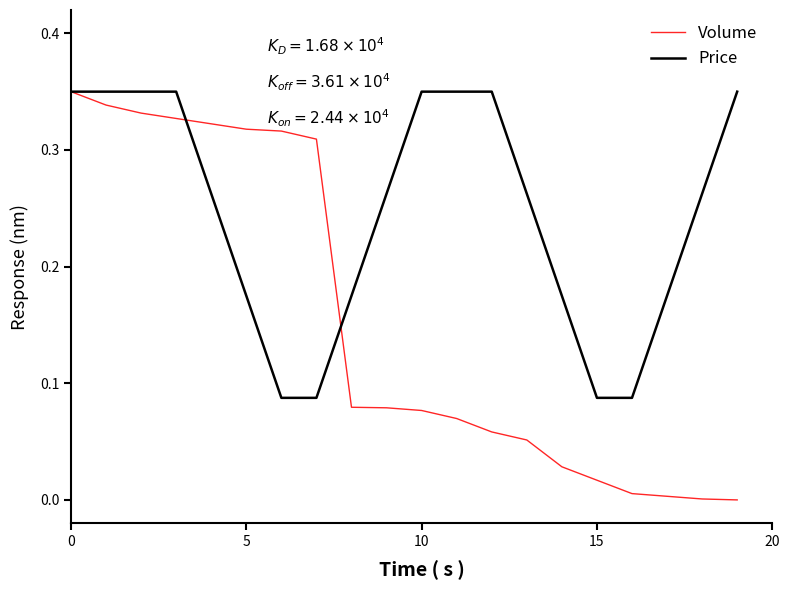

Rank the series by their average value, from lowest to highest.

Volume, Price